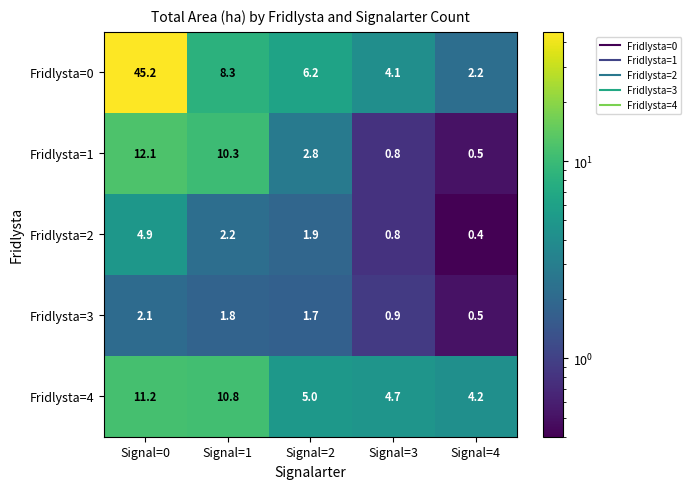

At Signal=2, list the series in order from largest to smallest.

Fridlysta=0, Fridlysta=4, Fridlysta=1, Fridlysta=2, Fridlysta=3